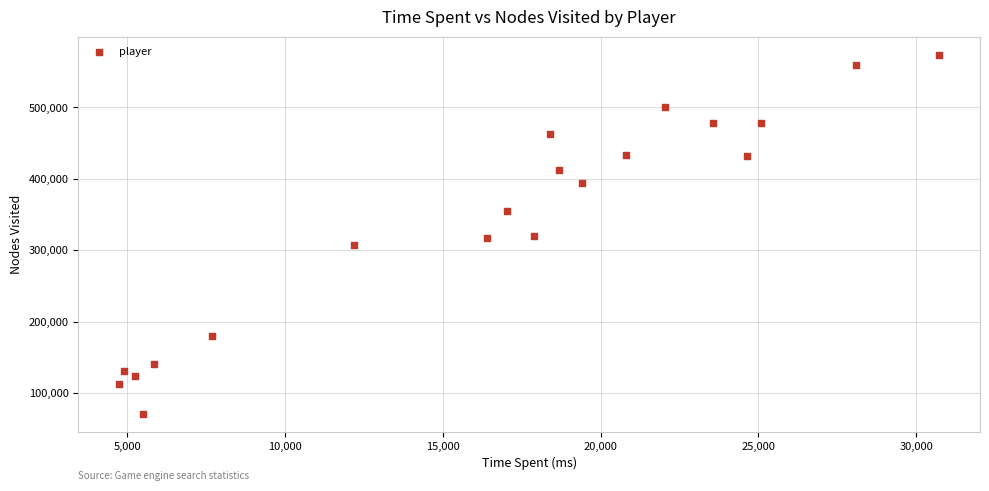

What is the range of Y values (max minus min)?

502732